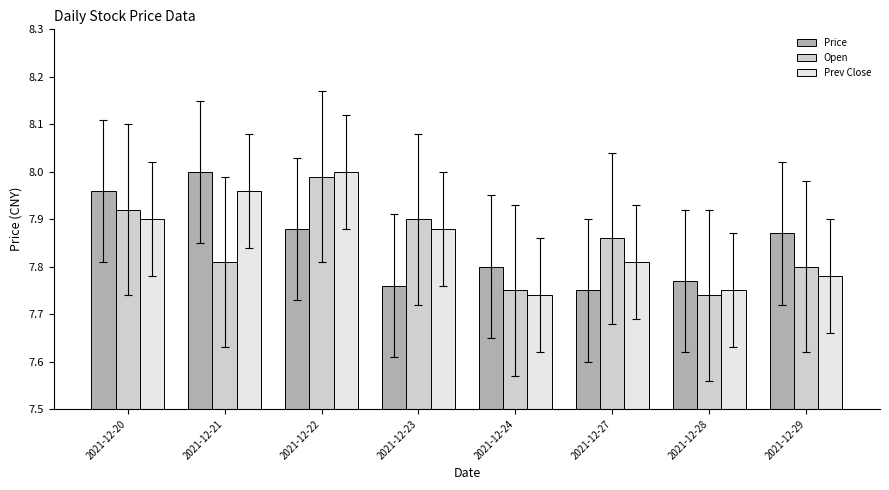

Which series changed the most between 2021-12-23 and 2021-12-24?

Open